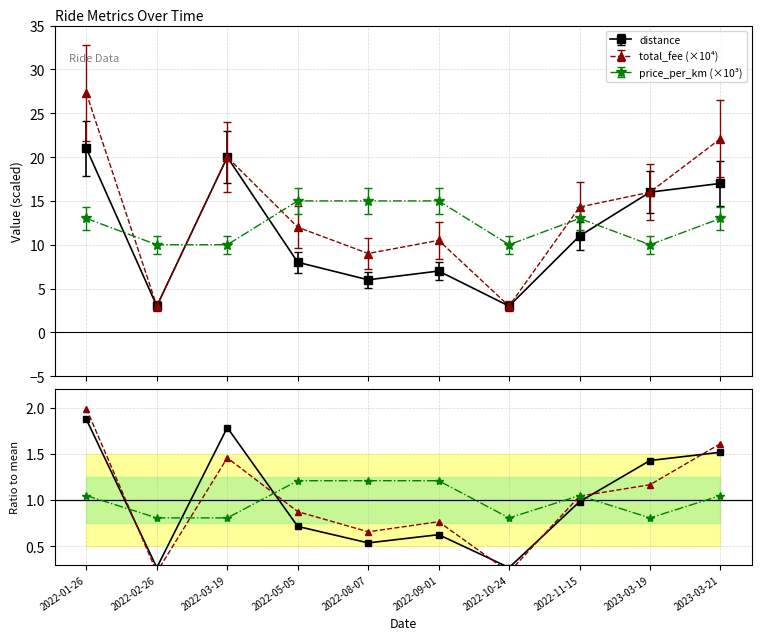

At which label is distance ratio closest to 1?

2022-11-15